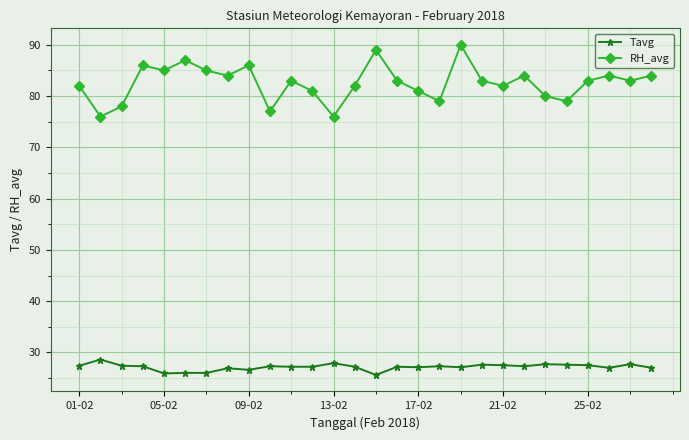

In RH_avg, how many points are higher than both neighbors (excluding endpoints)?

8